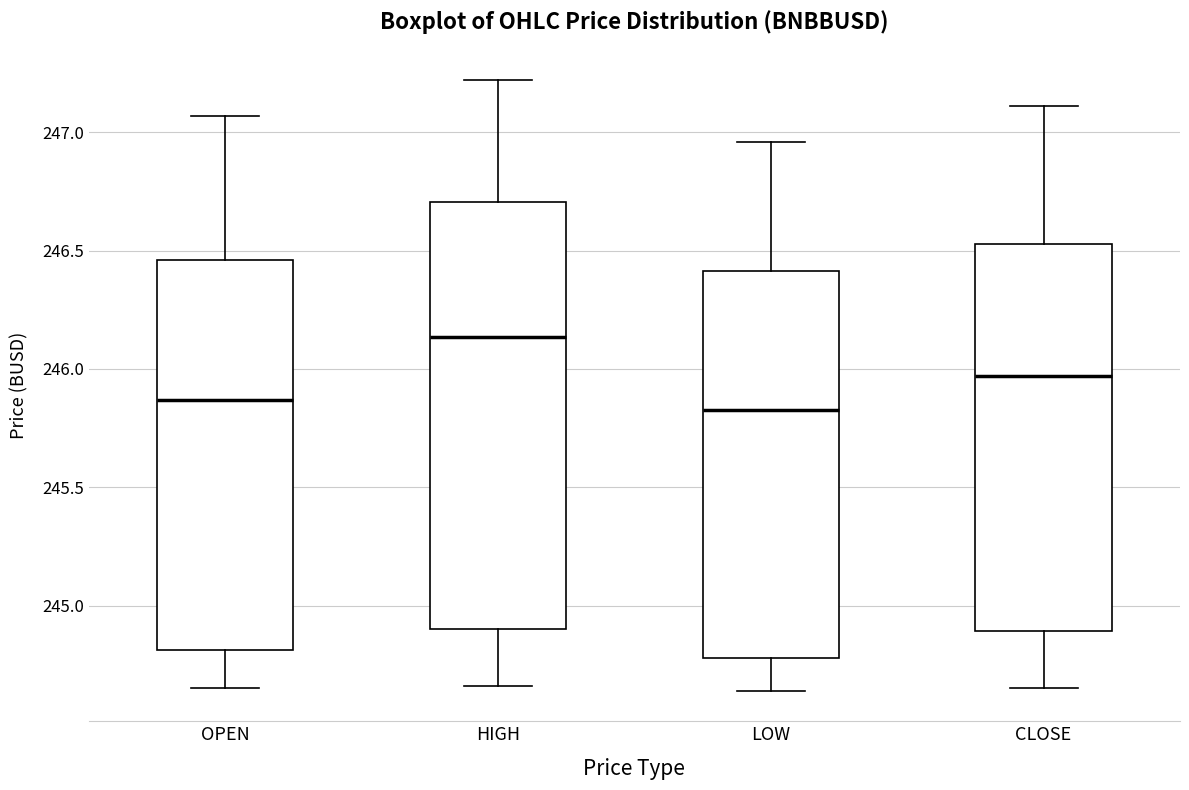

Which box has the highest median line?

HIGH